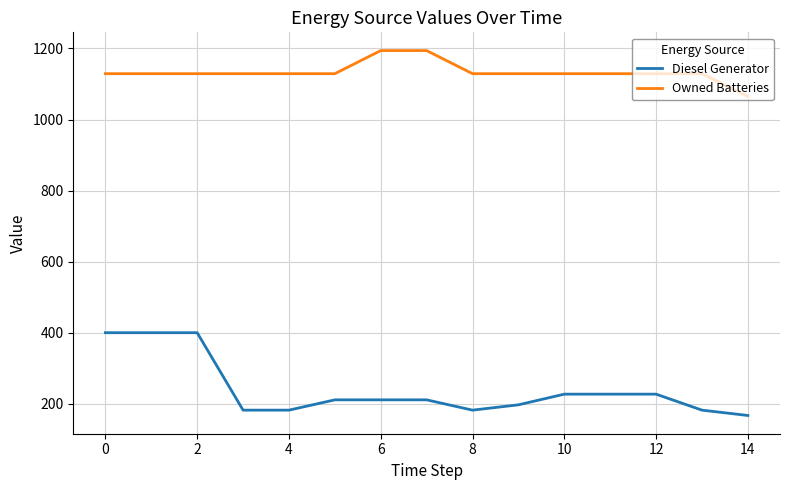

How many distinct data groups are displayed?

2